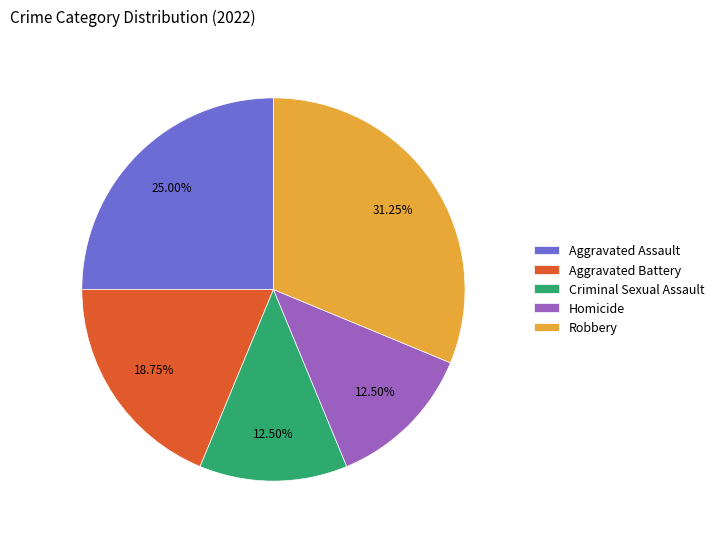

Between Homicide and Robbery, which is larger?

Robbery